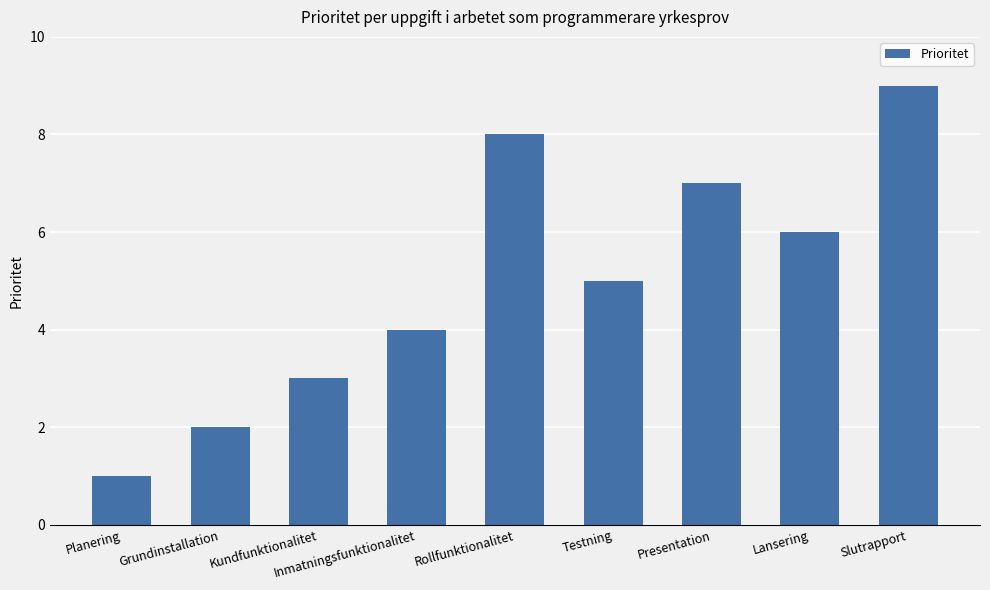

Rank the categories by value from lowest to highest.

Planering, Grundinstallation, Kundfunktionalitet, Inmatningsfunktionalitet, Testning, Lansering, Presentation, Rollfunktionalitet, Slutrapport